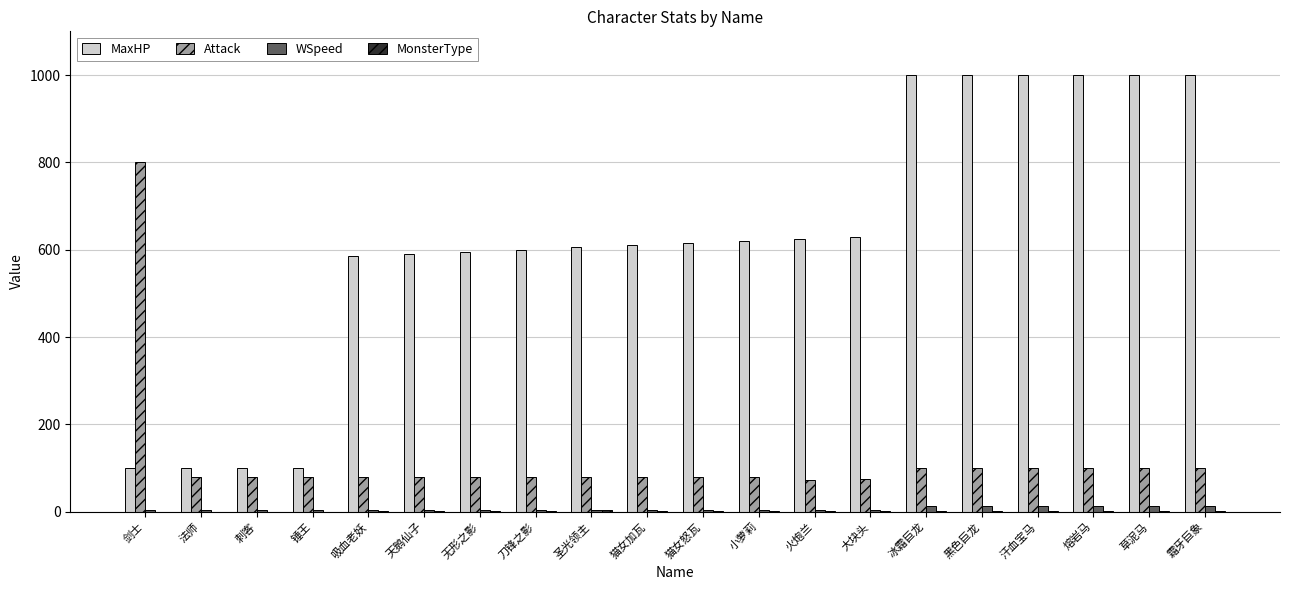

The value of MaxHP at 汗血宝马 is 1000. True or false?

True